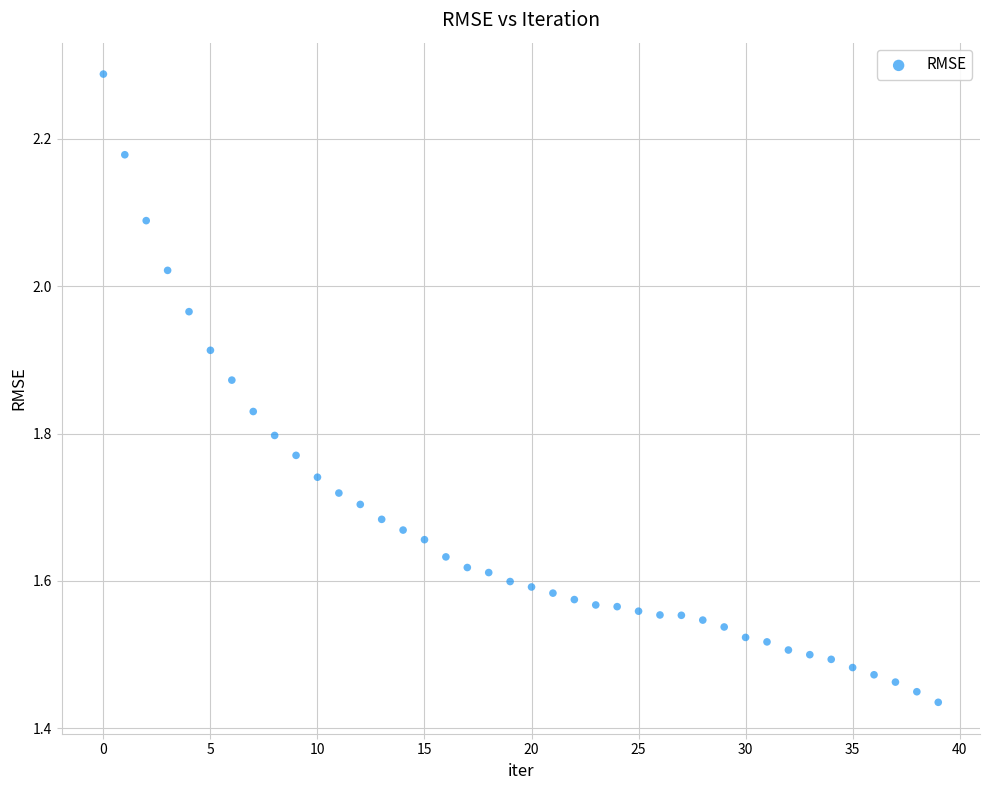

What is the range of Y values (max minus min)?

0.9